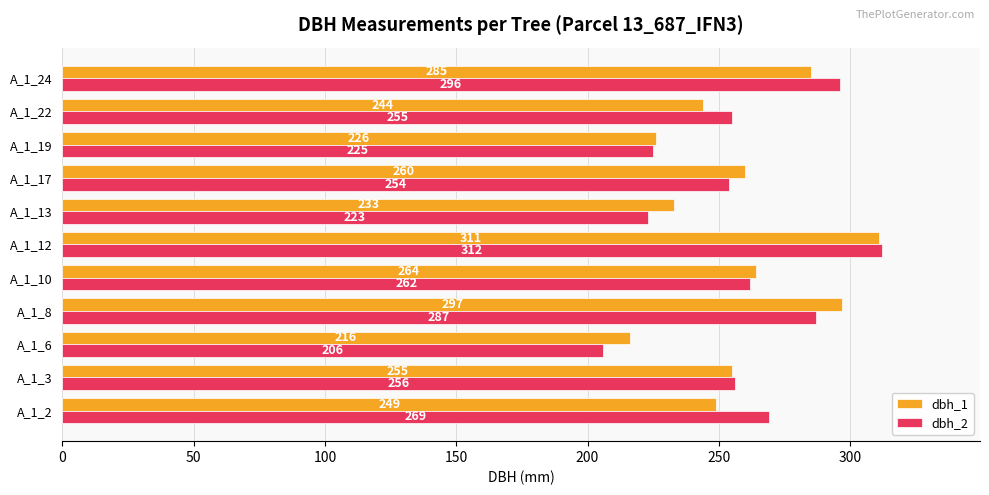

Where is dbh_1 nearest to the value 263?

A_1_10